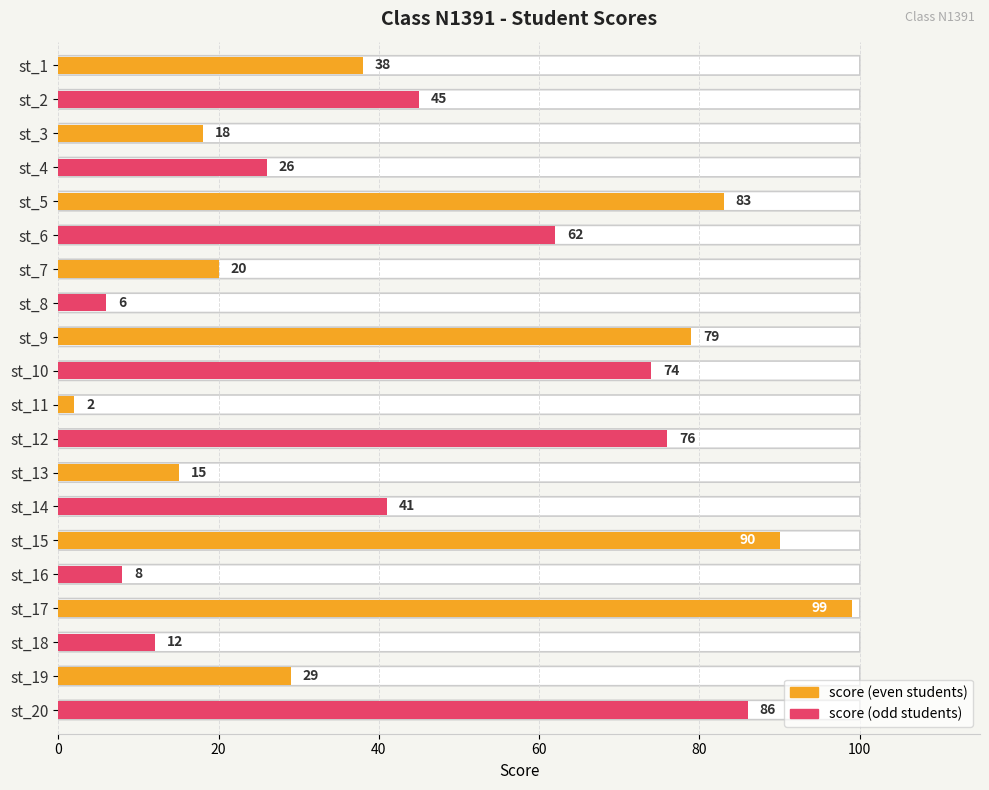

Rank the categories by value from highest to lowest.

st_17, st_15, st_20, st_5, st_9, st_12, st_10, st_6, st_2, st_14, st_1, st_19, st_4, st_7, st_3, st_13, st_18, st_16, st_8, st_11